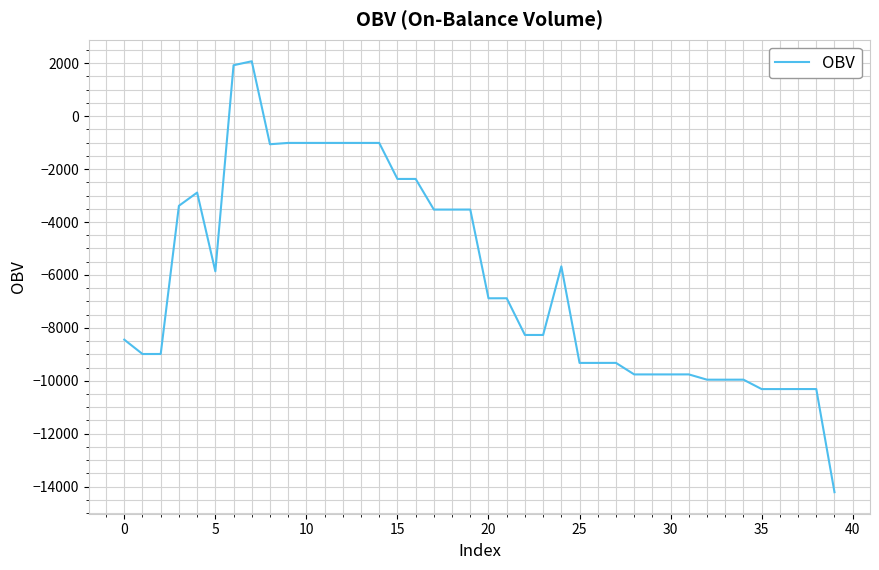

What is the greatest value displayed?

2074.5